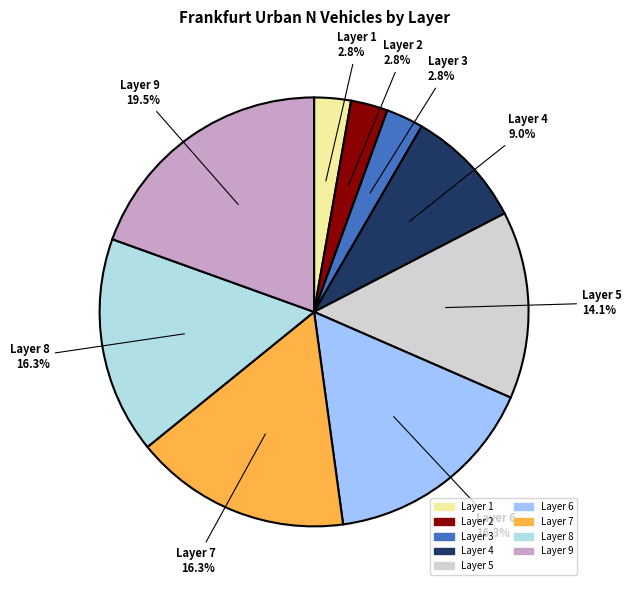

Do Layer 6 and Layer 5 together represent more than half of the pie?

No